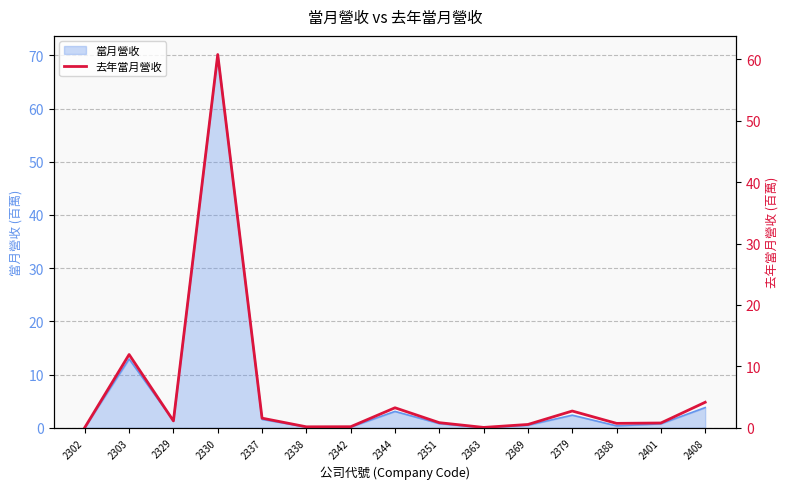

What is the value of the 10th point from the left?

0.1